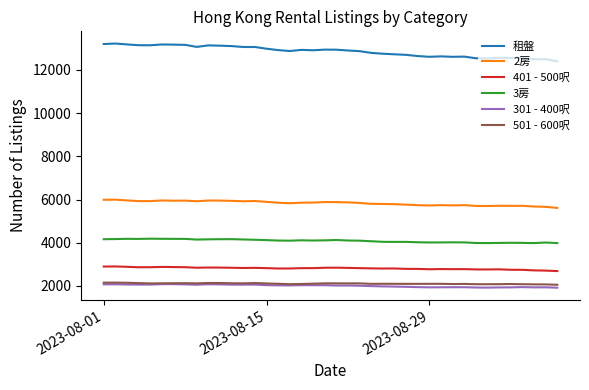

What is the maximum value for 301 - 400呎?

2083